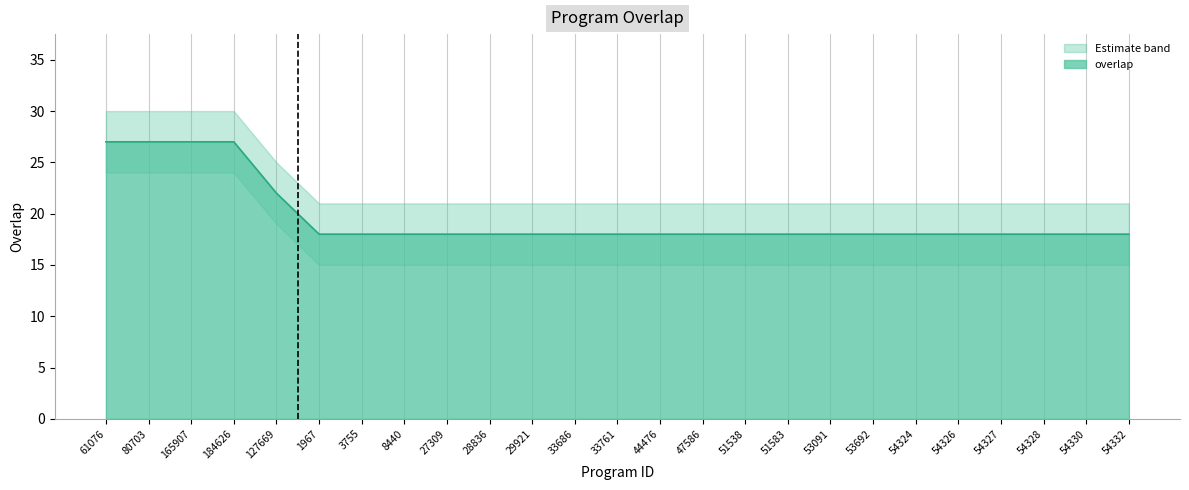

What is the sum of all values?

490